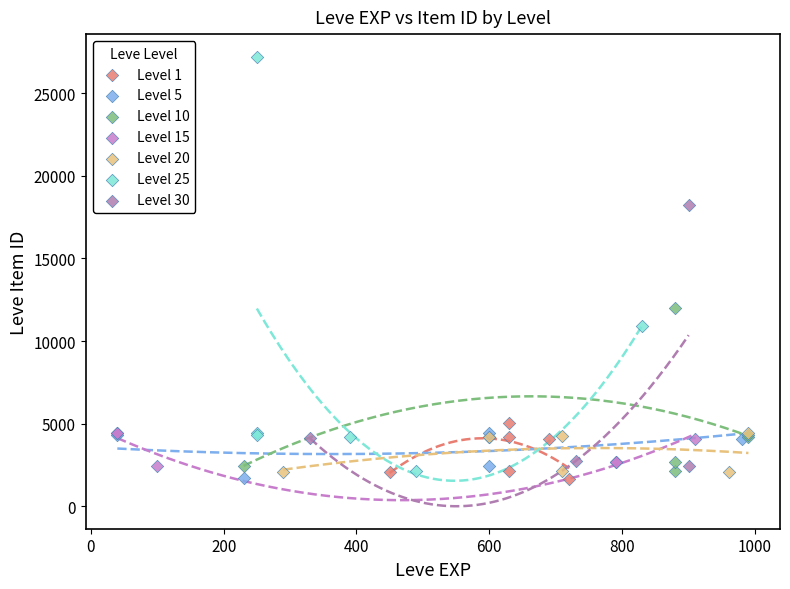

Which series reaches the maximum Y coordinate?

Level 25